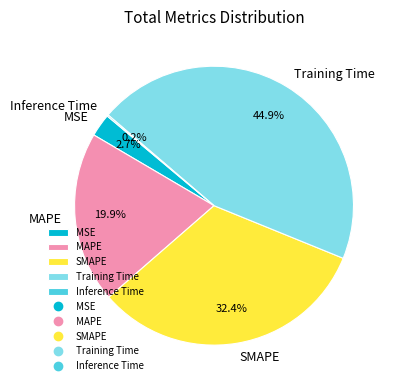

Does any single category account for the majority?

No